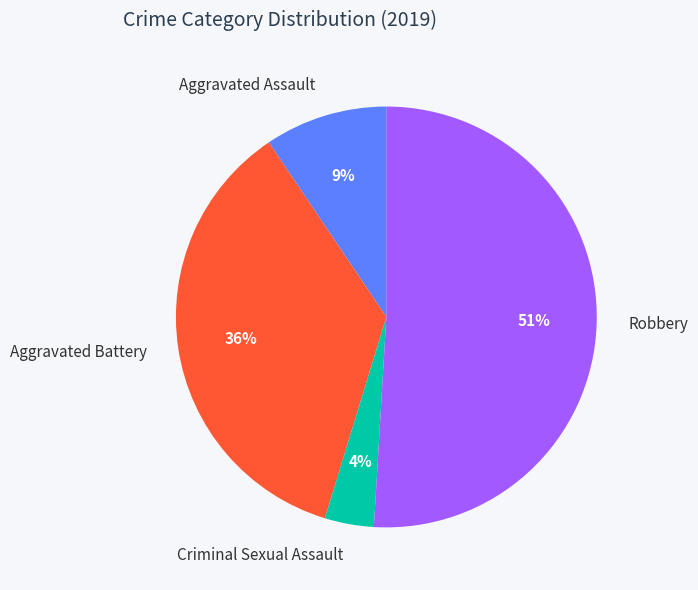

Do Aggravated Assault and Criminal Sexual Assault together represent more than half of the pie?

No